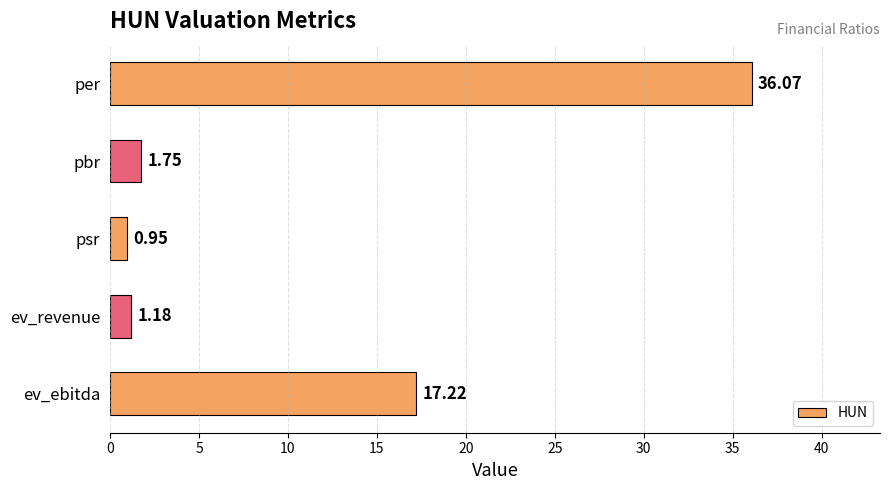

What is the ratio of the value at ev_ebitda to the value at per?

0.5